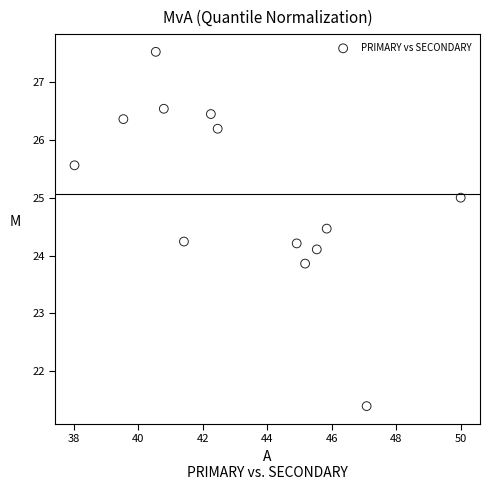

What is the range of Y values (max minus min)?

6.1